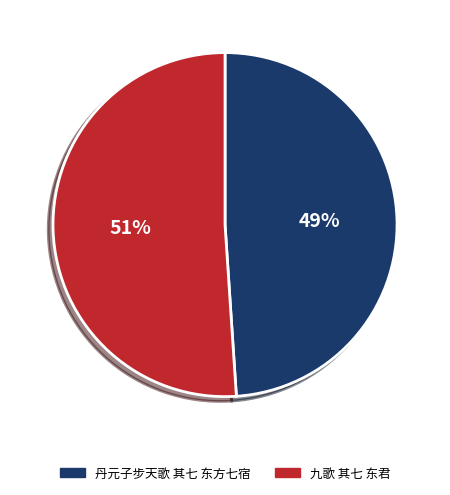

Approximately how many times larger is the value at 丹元子步天歌 其七 东方七宿 compared to 九歌 其七 东君?

1.0